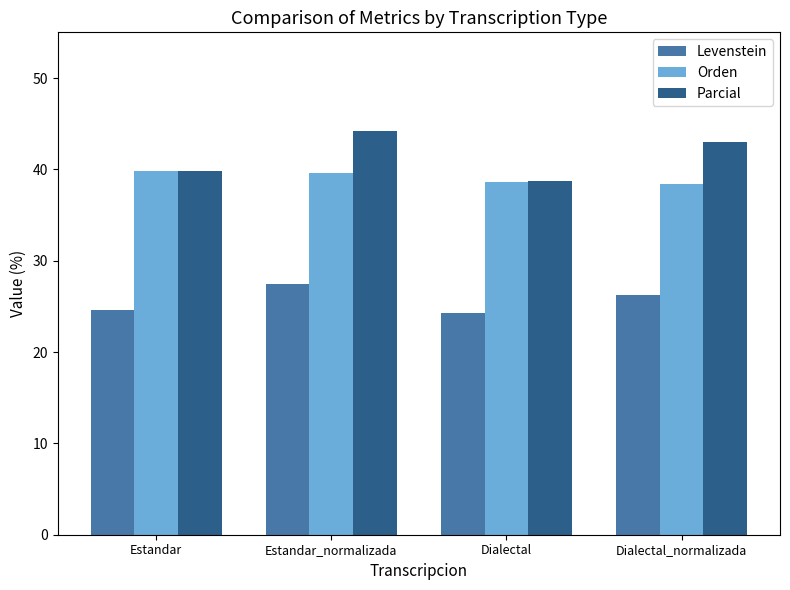

What is the maximum value for Parcial?

44.2